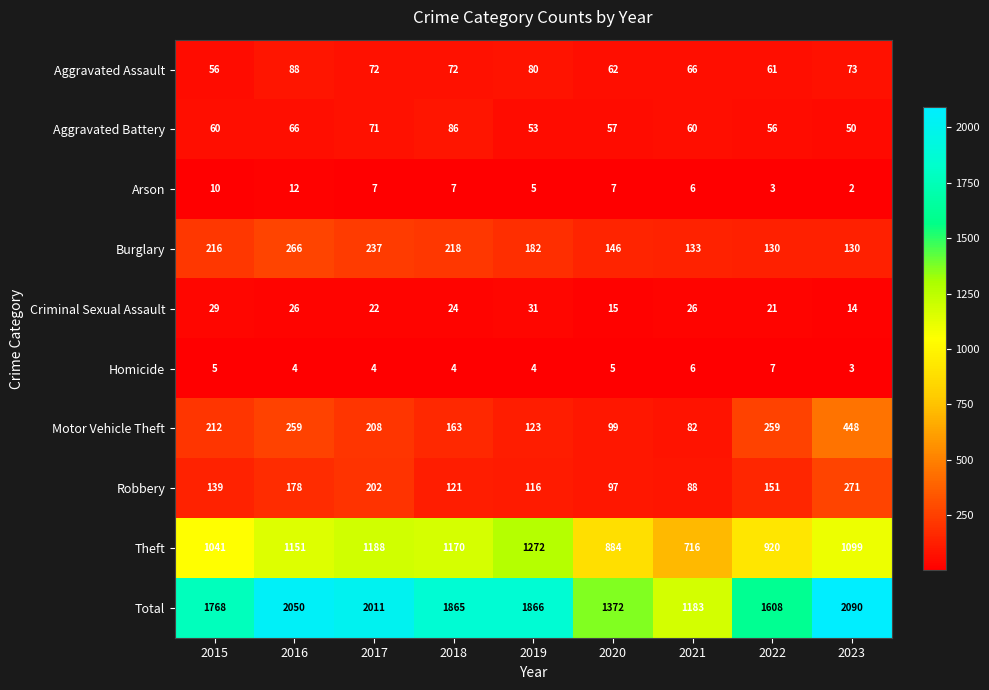

Rank the series by their maximum value, from lowest to highest.

Homicide, Arson, Criminal Sexual Assault, Aggravated Battery, Aggravated Assault, Burglary, Robbery, Motor Vehicle Theft, Theft, Total